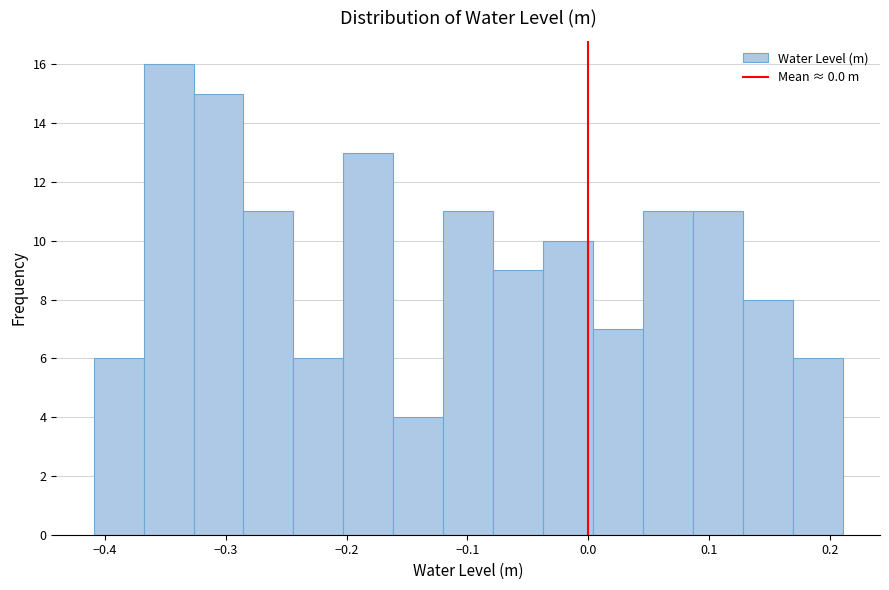

Reading left to right, transcribe this chart: for each bar, give the range it covers on the x-axis and its height. Neither the bar edges nor the heights are printed on the chart, so give them approximately, as read against the axes.

-0.41 to -0.37: 6
-0.37 to -0.33: 16
-0.33 to -0.29: 15
-0.29 to -0.24: 11
-0.24 to -0.20: 6
-0.20 to -0.16: 13
-0.16 to -0.12: 4
-0.12 to -0.08: 11
-0.08 to -0.04: 9
-0.04 to 0.00: 10
0.00 to 0.05: 7
0.05 to 0.09: 11
0.09 to 0.13: 11
0.13 to 0.17: 8
0.17 to 0.21: 6